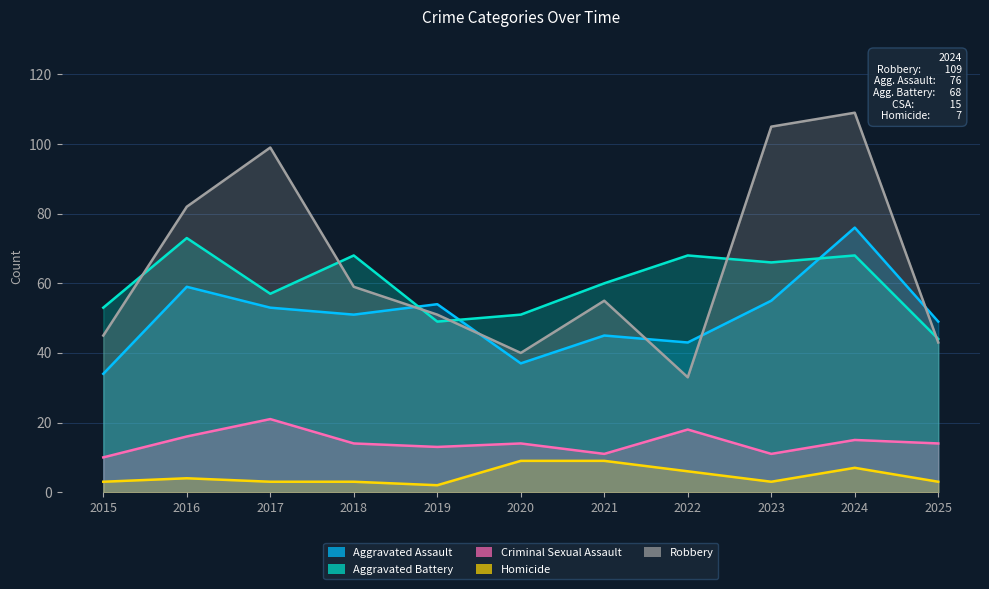

Where do Robbery and Aggravated Battery first cross each other?

2015 and 2016